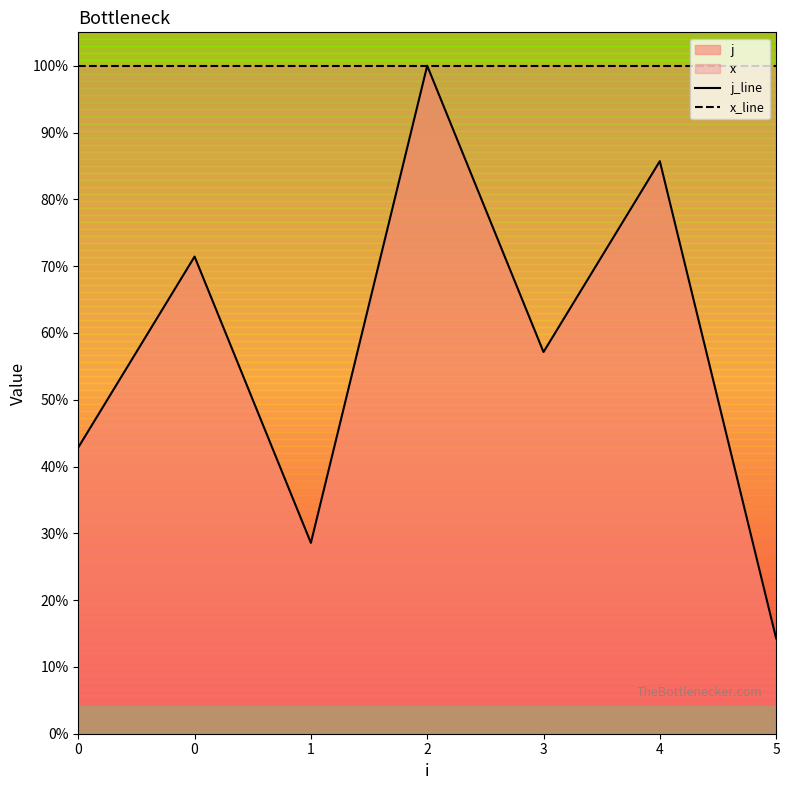

Which category has the highest value in the j_line series?

2